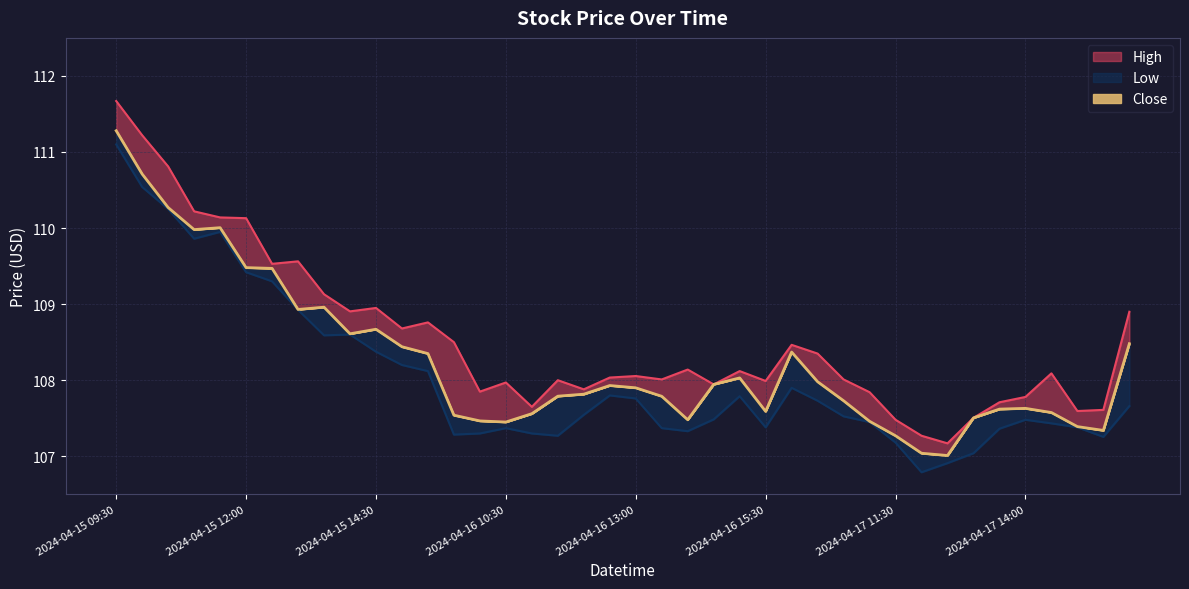

At how many categories does at least one series exceed 109?

9